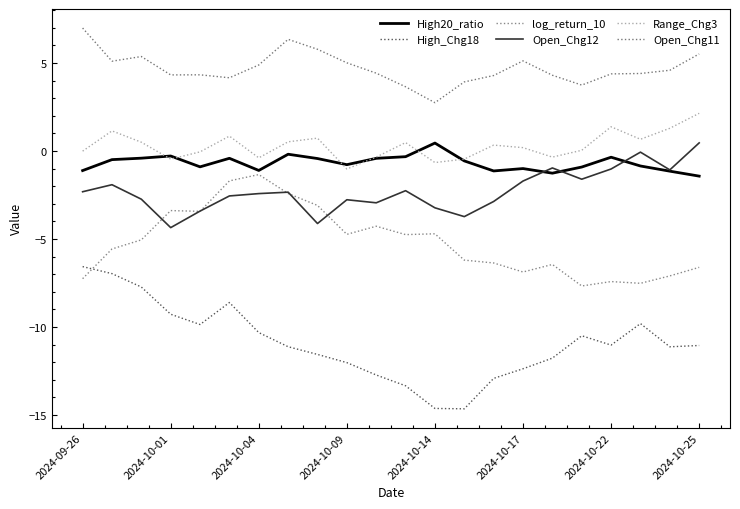

How many lines are shown in the chart?

6